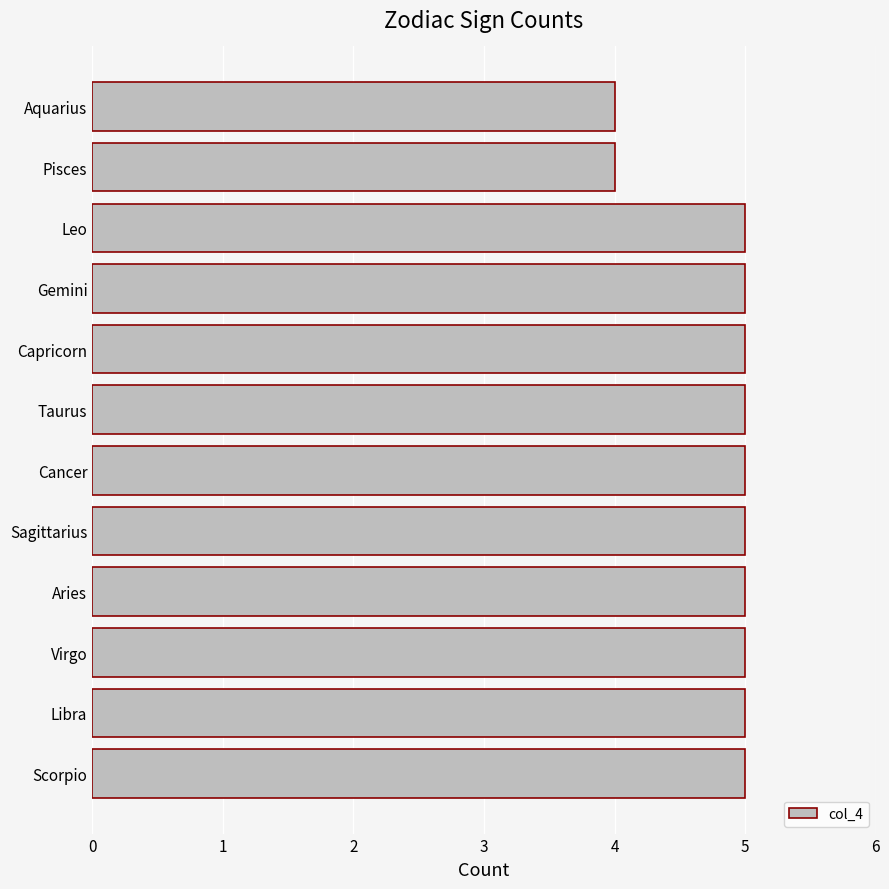

What is the ratio of the value at Aries to the value at Virgo?

1.0